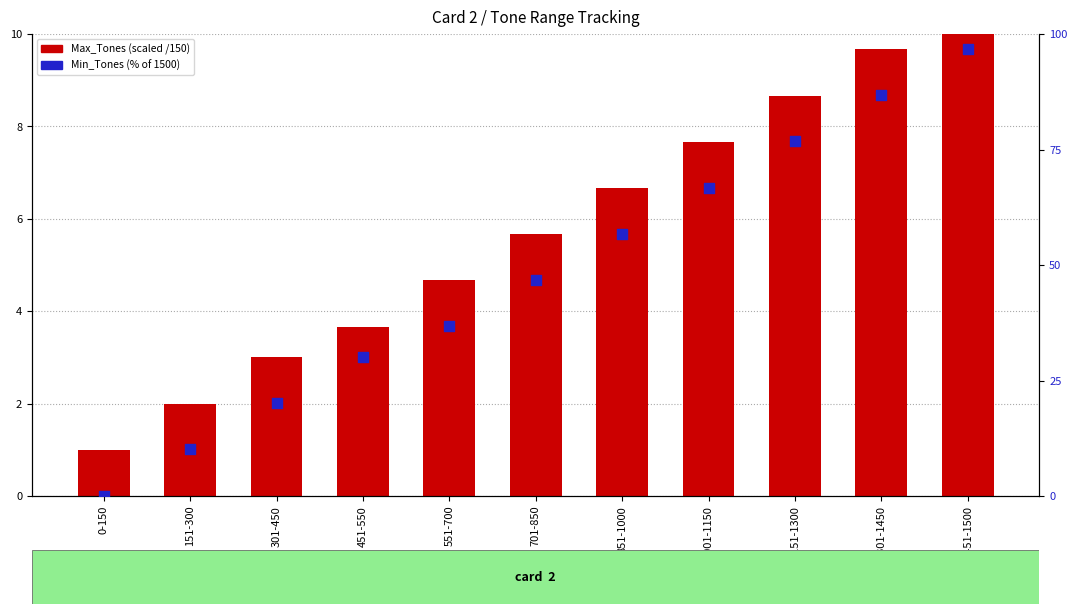

At how many categories does at least one series exceed 37?

6